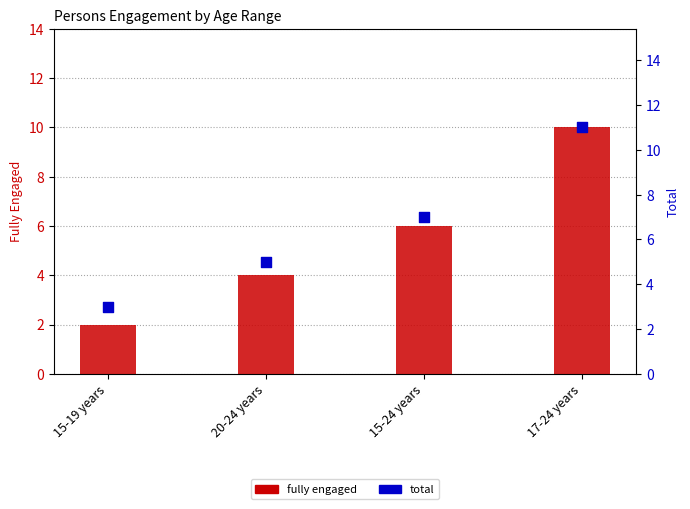

Which series has the largest Y range (max minus min)?

fully engaged